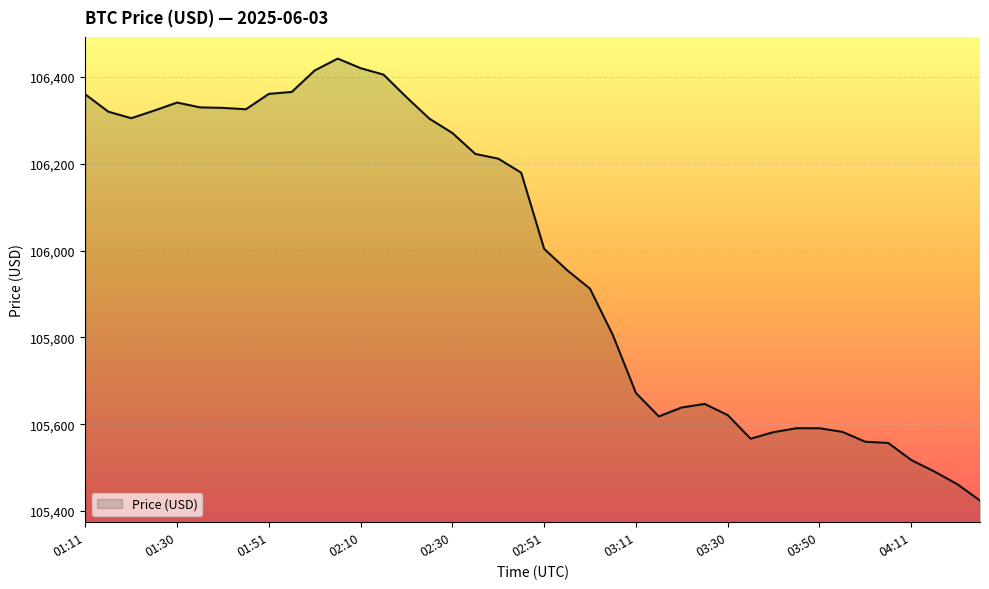

What is the minimum value shown in the chart?

105424.1